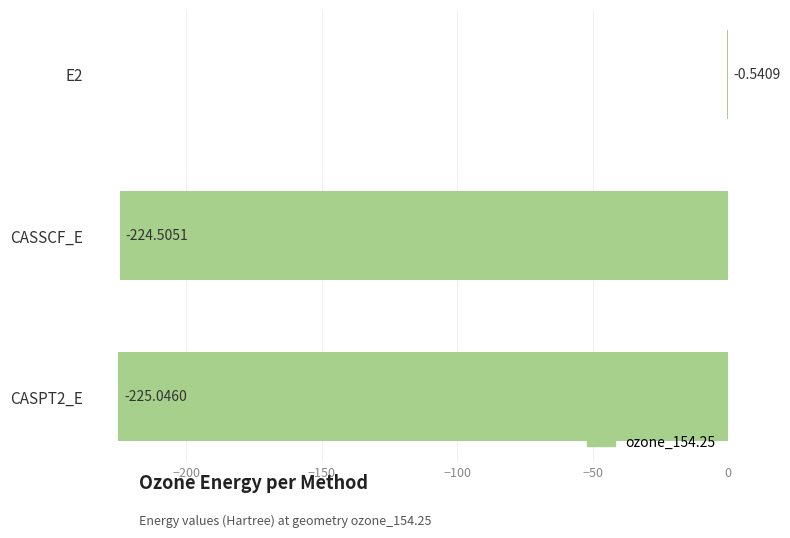

How many values exceed -224?

1